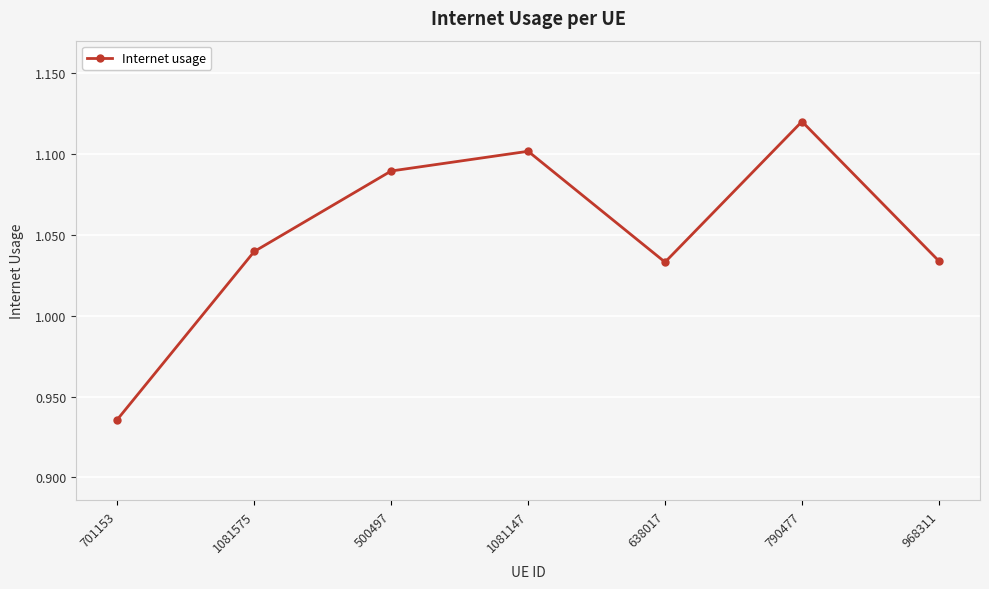

Count the number of values greater than 1.

6